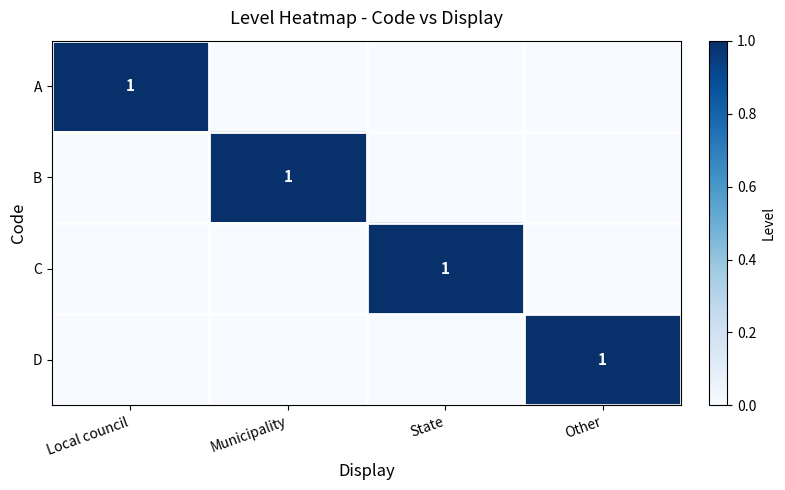

True or false: C has a value of 1 at State.

True